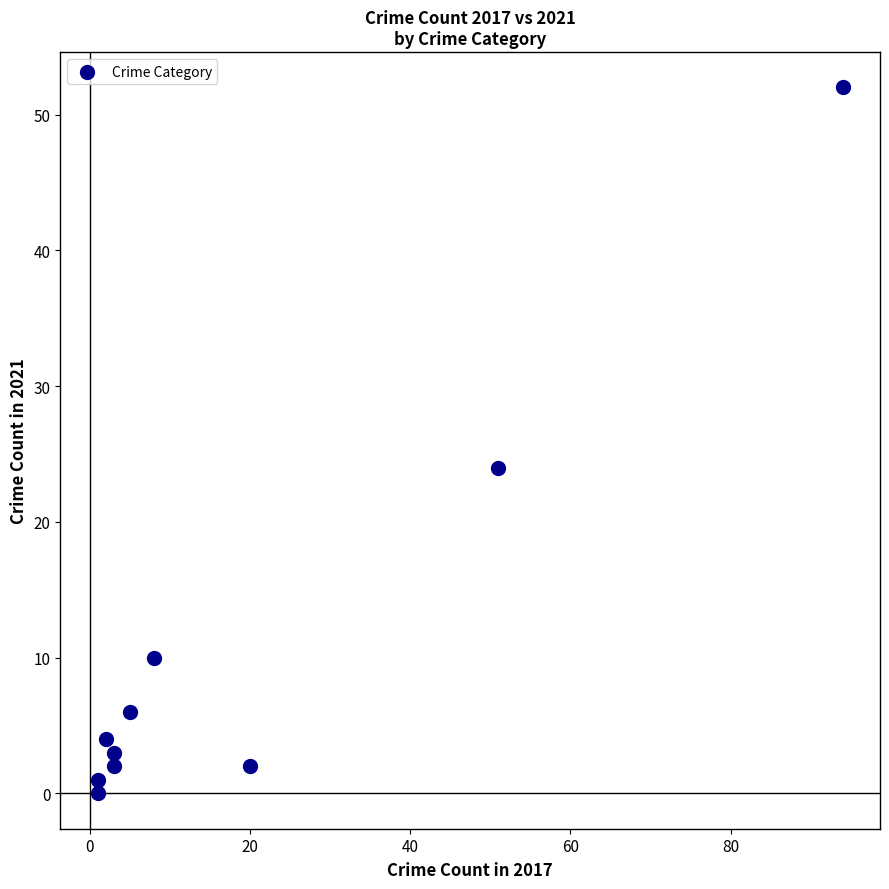

What is the average Y value?

10